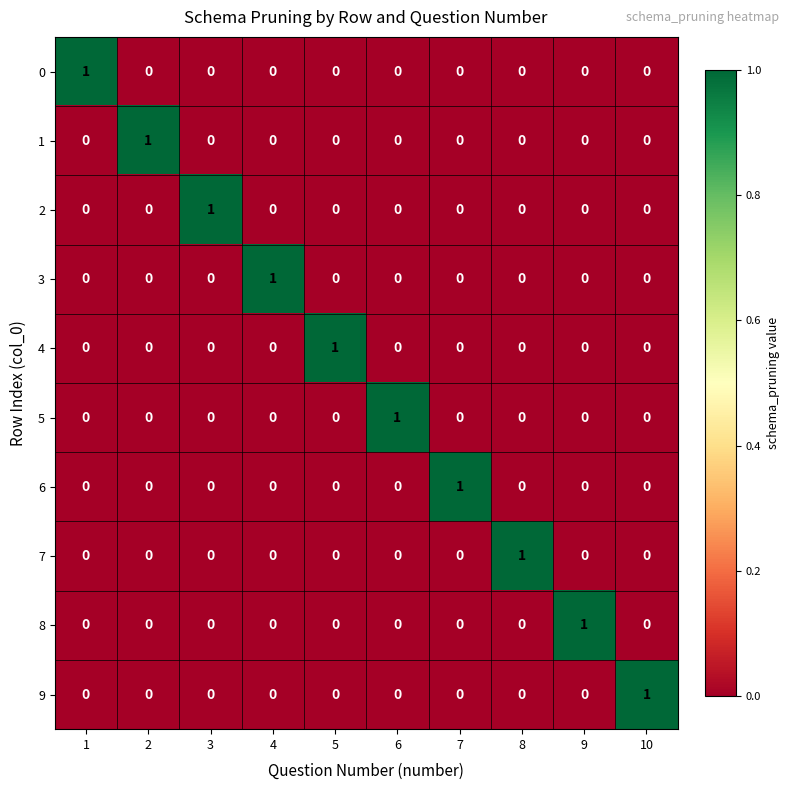

Is the value of 4 at 8 greater than the value of 0 at 1?

No